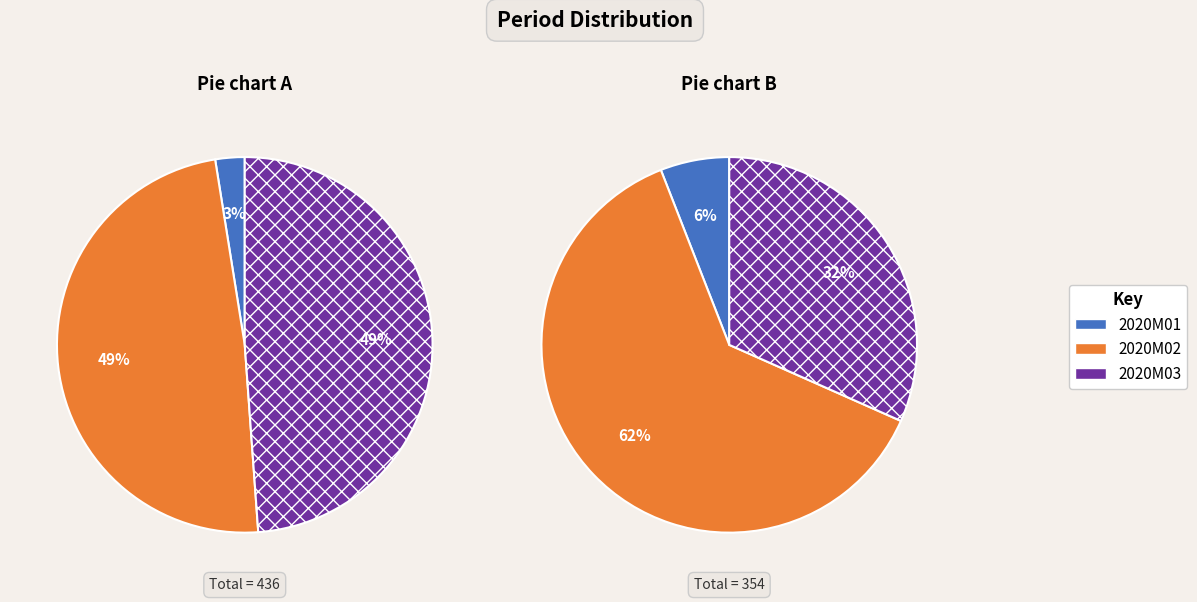

Count the number of slices in the pie.

3